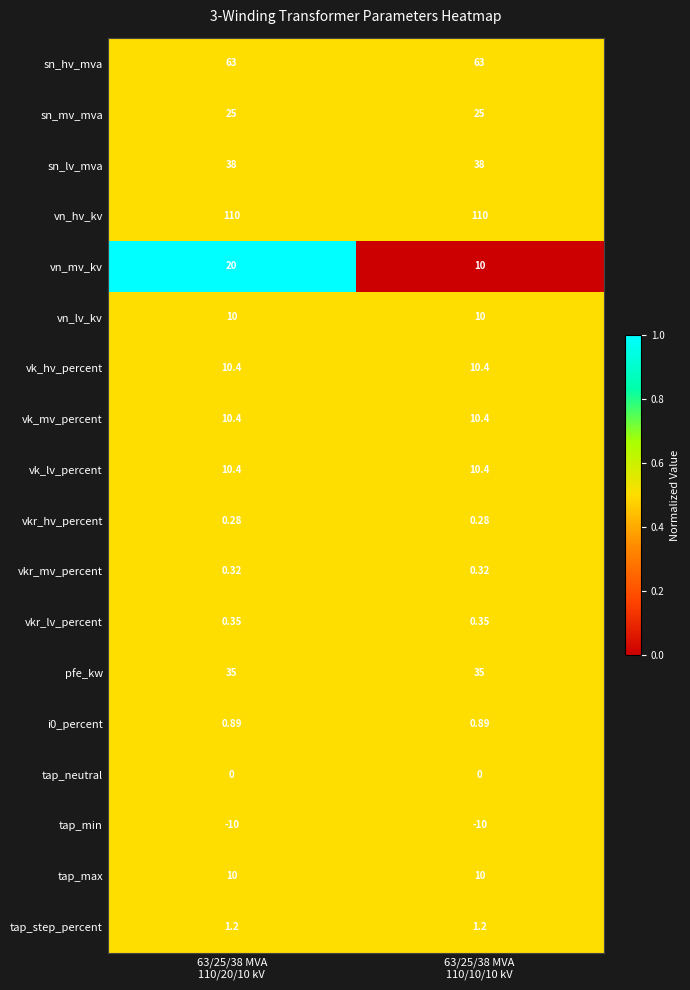

Which series has the largest range (max minus min)?

vn_mv_kv